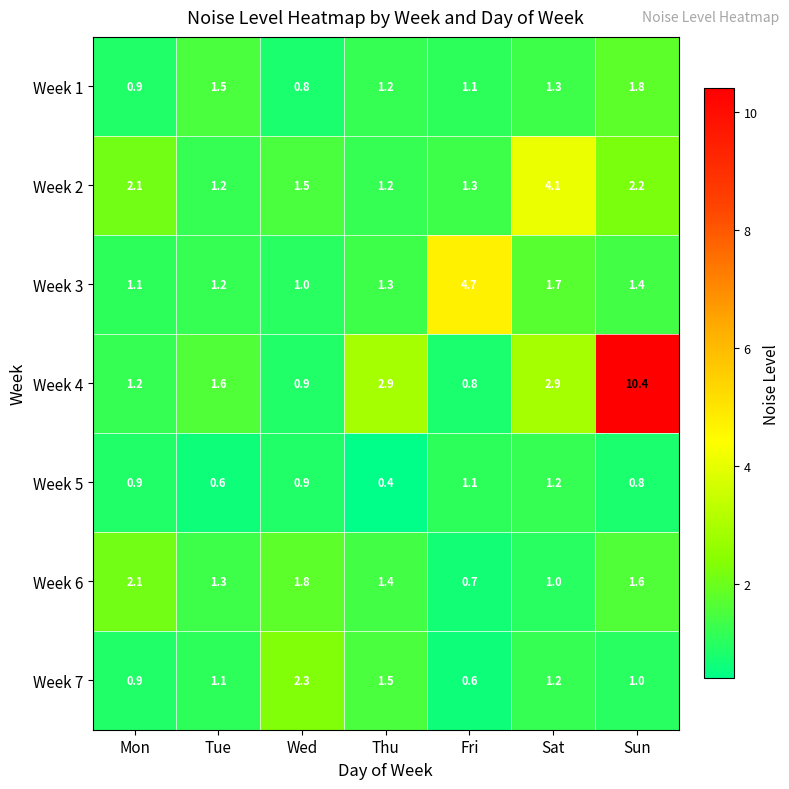

Which category has the highest value across all series?

Sun